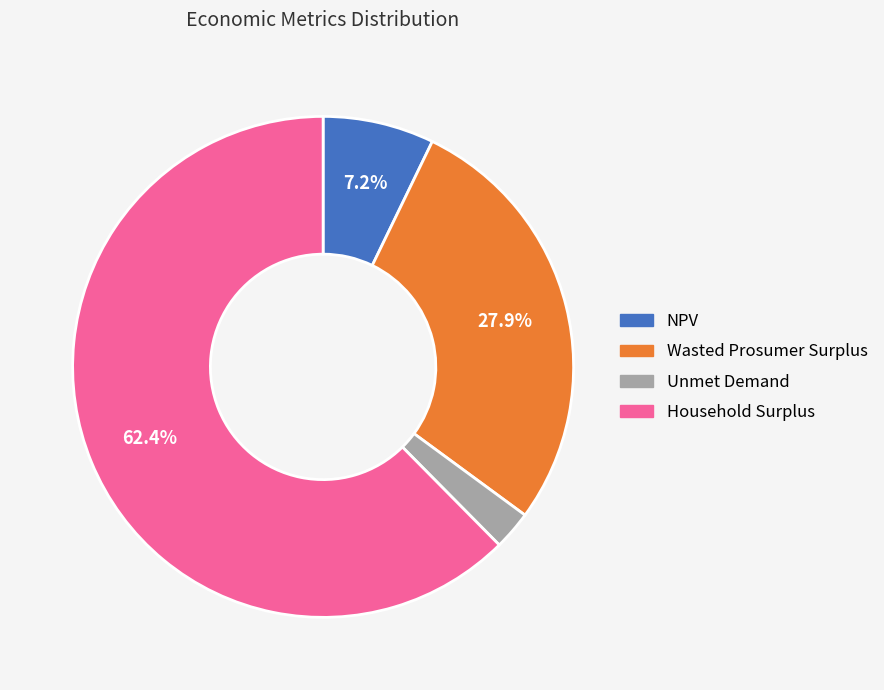

Which has a higher value, Unmet Demand or NPV?

NPV